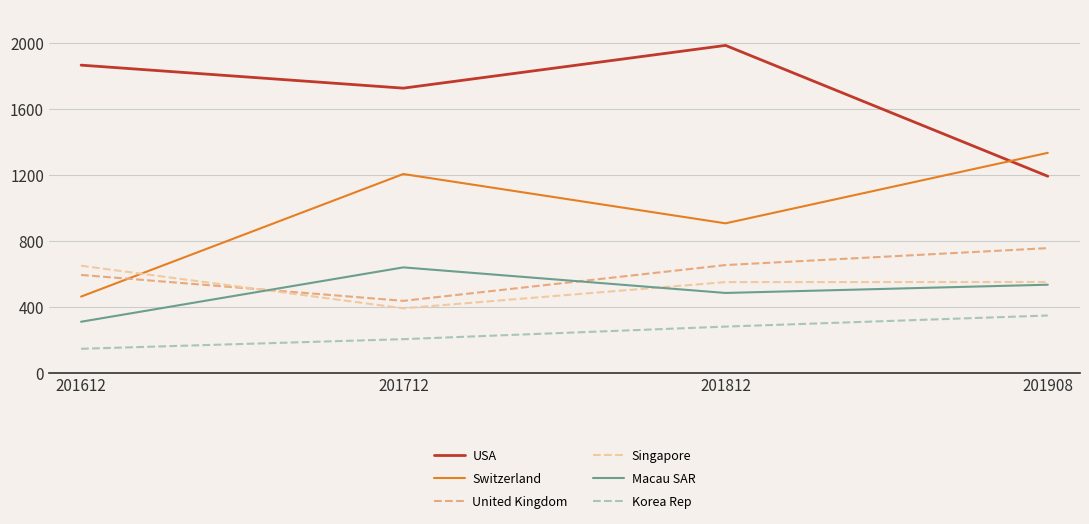

In Macau SAR, how many points are higher than both neighbors (excluding endpoints)?

1